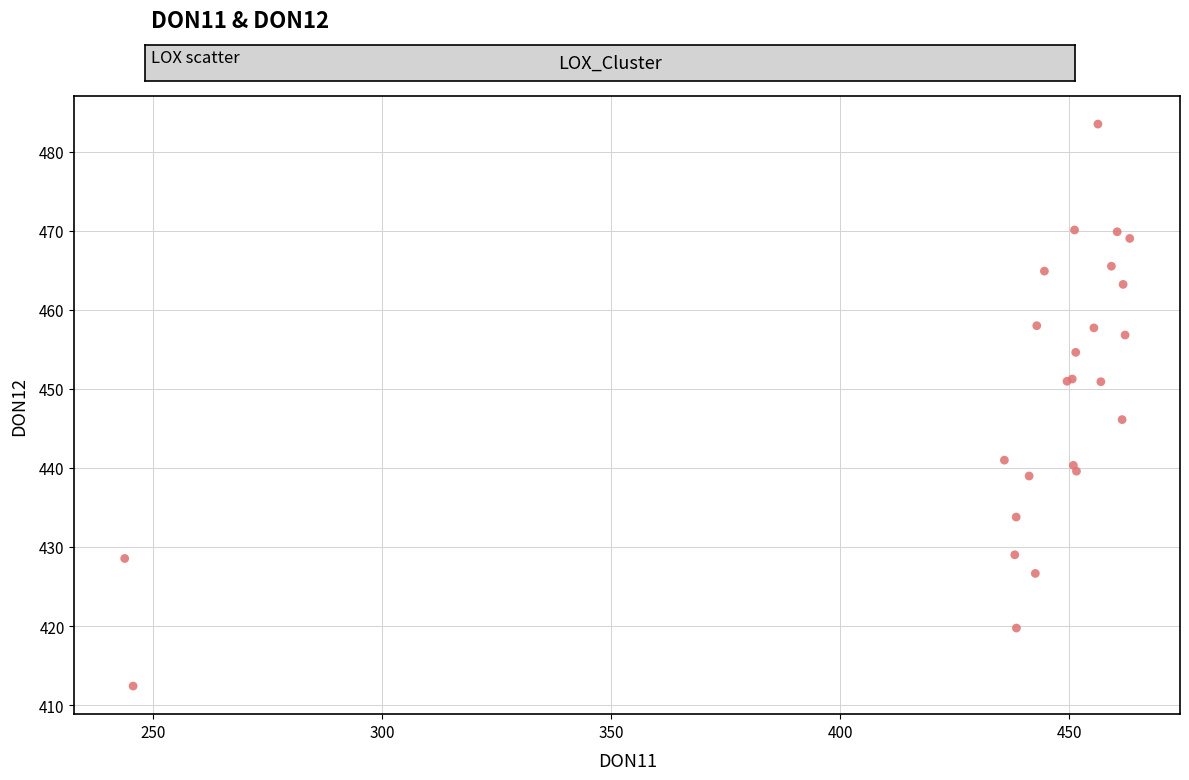

What Y value in the scatter plot is closest to 447?

446.1